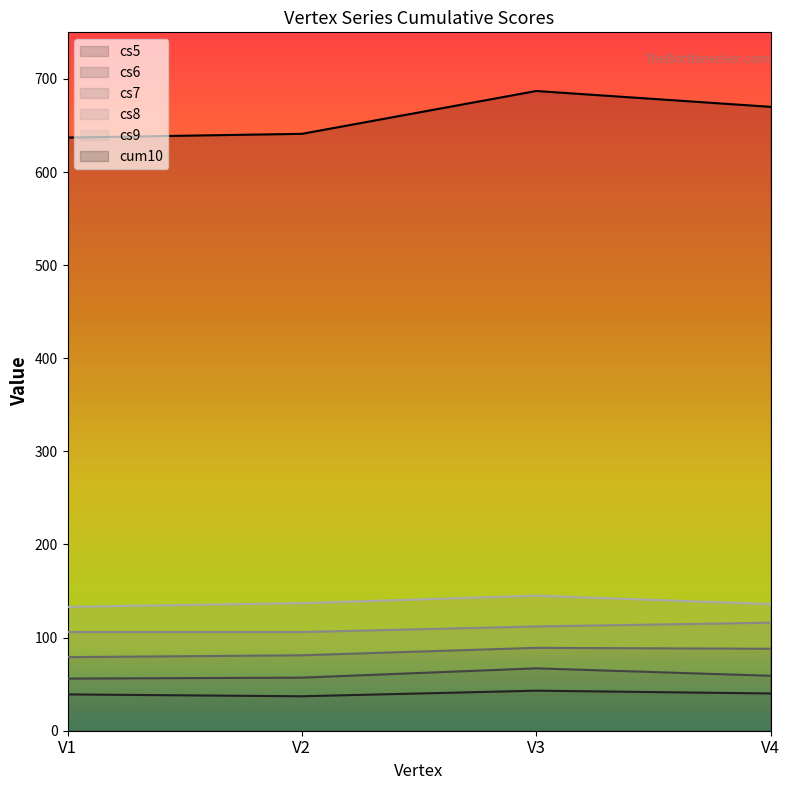

What is the sum of all cs8 values?

440